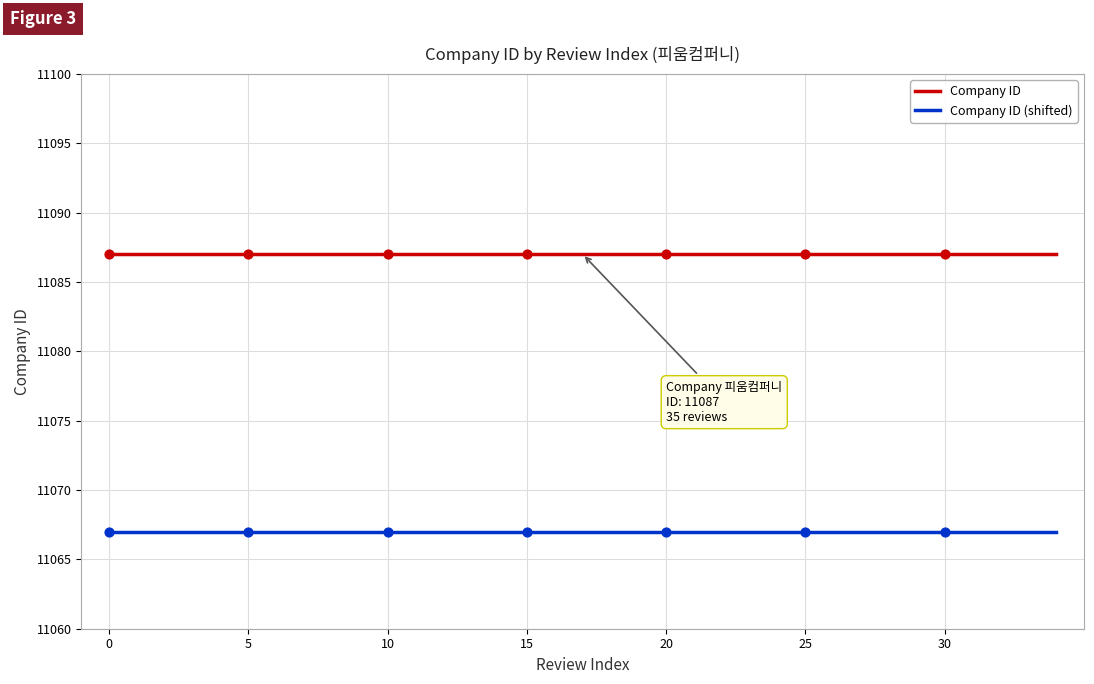

At how many categories does at least one series exceed 11068?

35